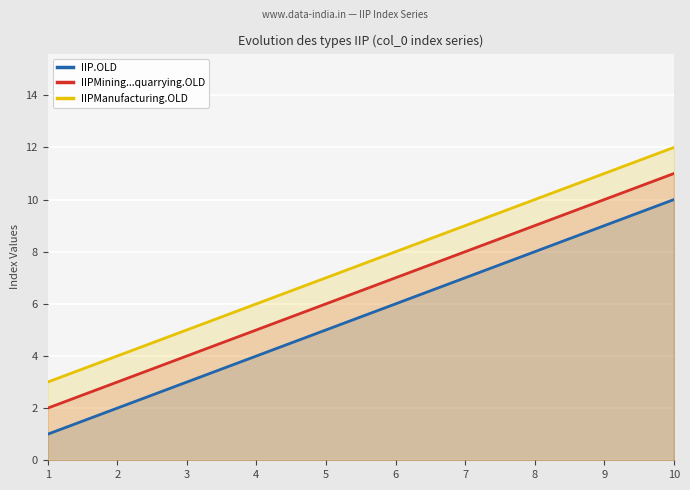

At 3, list the series in order from smallest to largest.

IIP.OLD, IIPMining...quarrying.OLD, IIPManufacturing.OLD